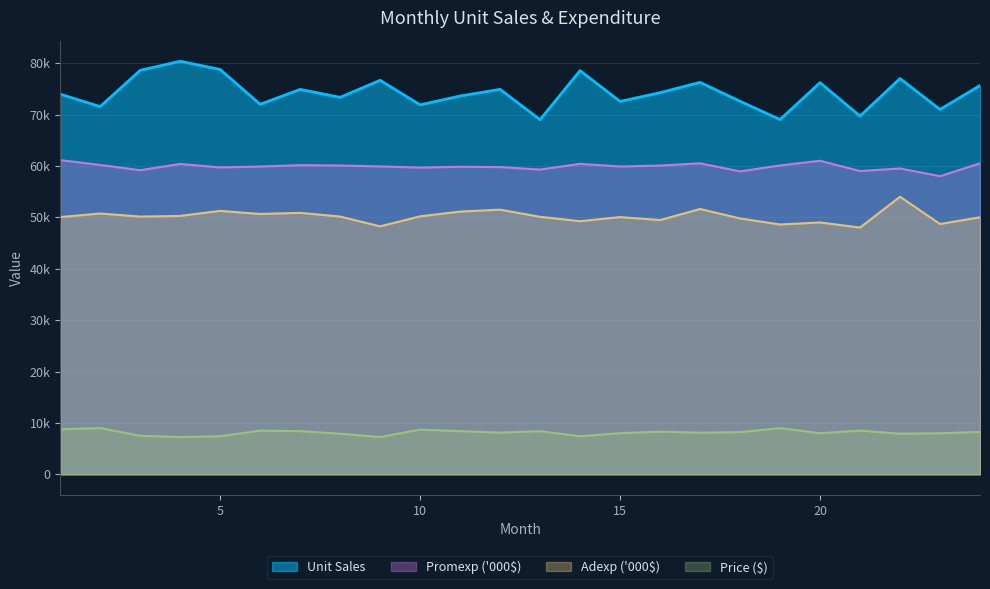

Between 13 and 15, which series saw the biggest shift?

Unit Sales